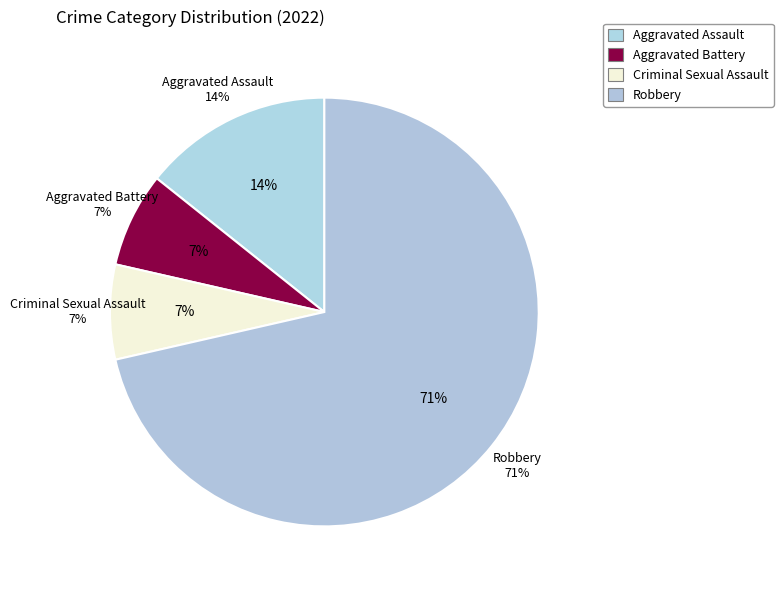

The Aggravated Battery slice represents 7% of the pie. True or false?

True